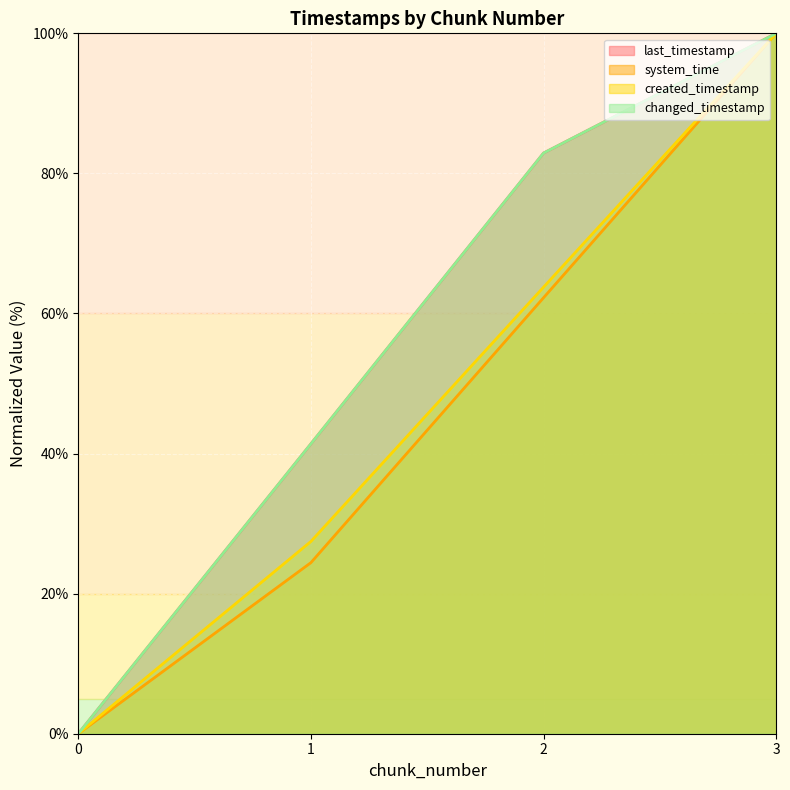

Reading left to right, transcribe all the data shown in this chart.

last_timestamp: 0.0	41.4	82.9	100.0
system_time: 0.0	24.4	62.3	100.0
created_timestamp: 0.0	27.5	63.8	100.0
changed_timestamp: 0.0	41.4	82.9	100.0